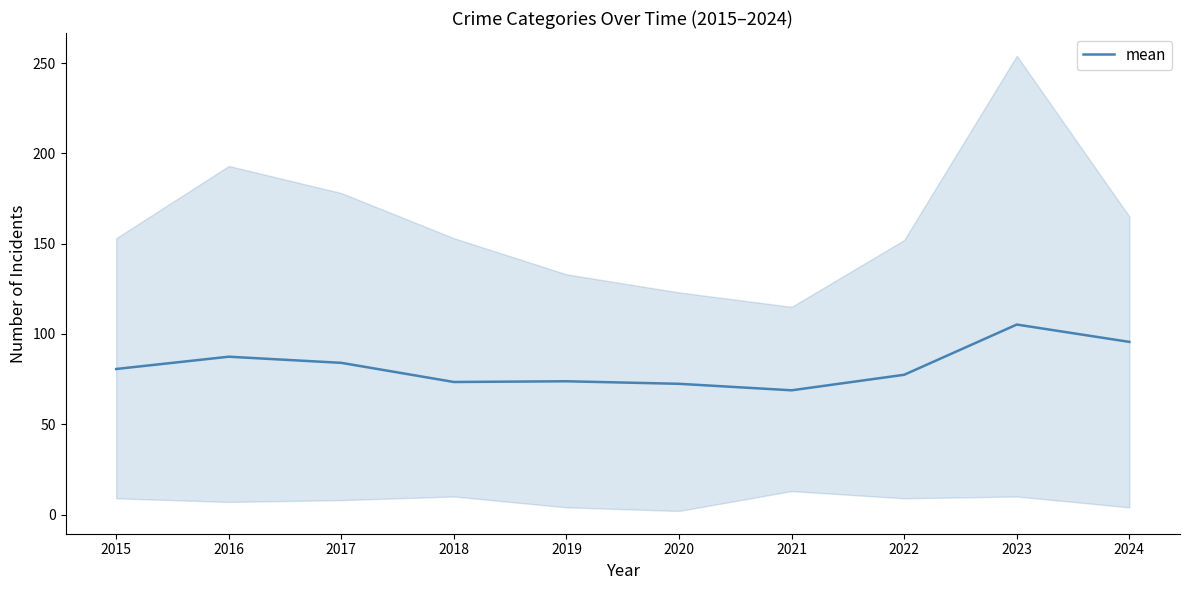

Reading left to right, list all the values displayed in this chart.

2015=80.6	2016=87.4	2017=84.0	2018=73.4	2019=73.8	2020=72.4	2021=68.8	2022=77.4	2023=105.2	2024=95.6